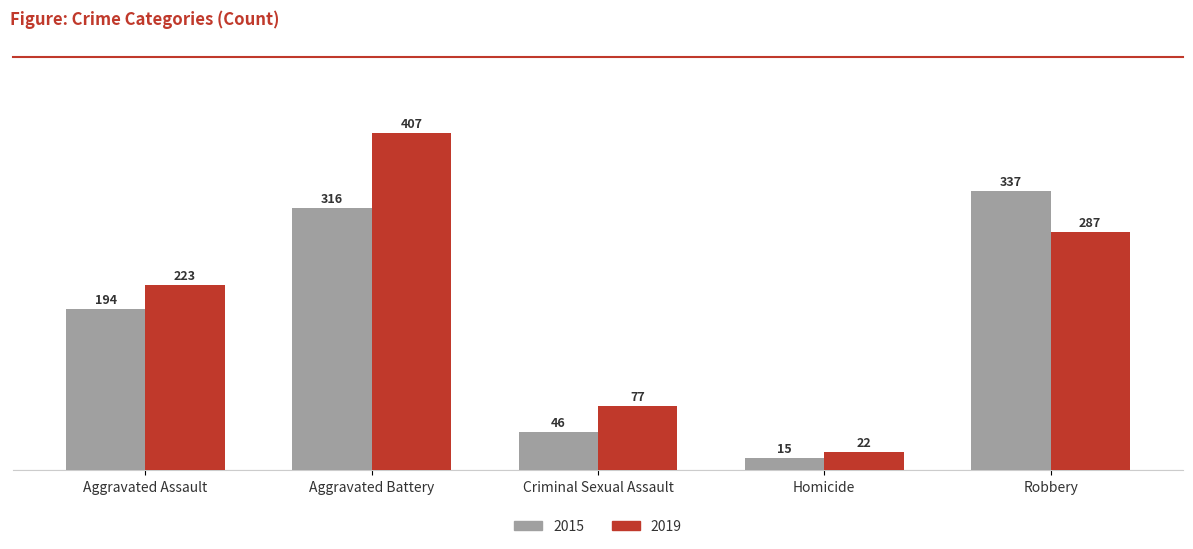

Reading left to right, transcribe all the data shown in this chart.

2015: Aggravated Assault=194	Aggravated Battery=316	Criminal Sexual Assault=46	Homicide=15	Robbery=337
2019: Aggravated Assault=223	Aggravated Battery=407	Criminal Sexual Assault=77	Homicide=22	Robbery=287